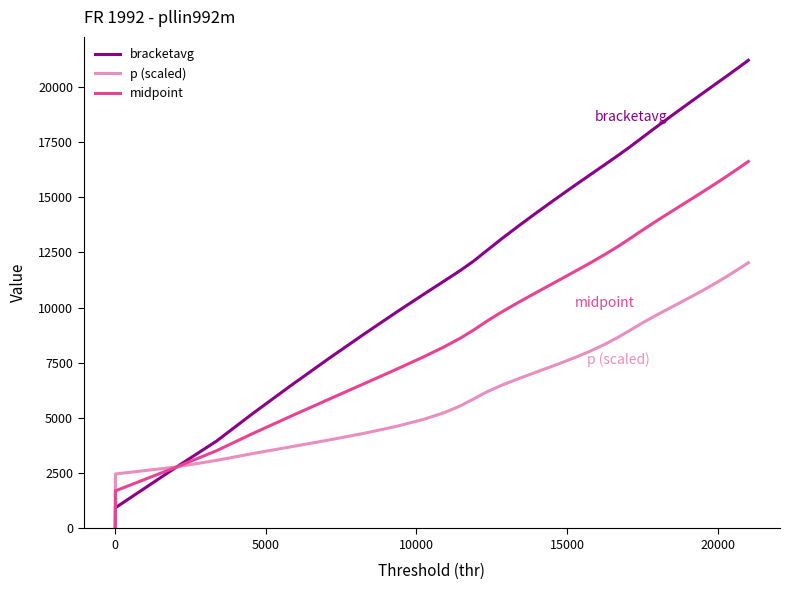

Which series has the widest spread of values?

bracketavg